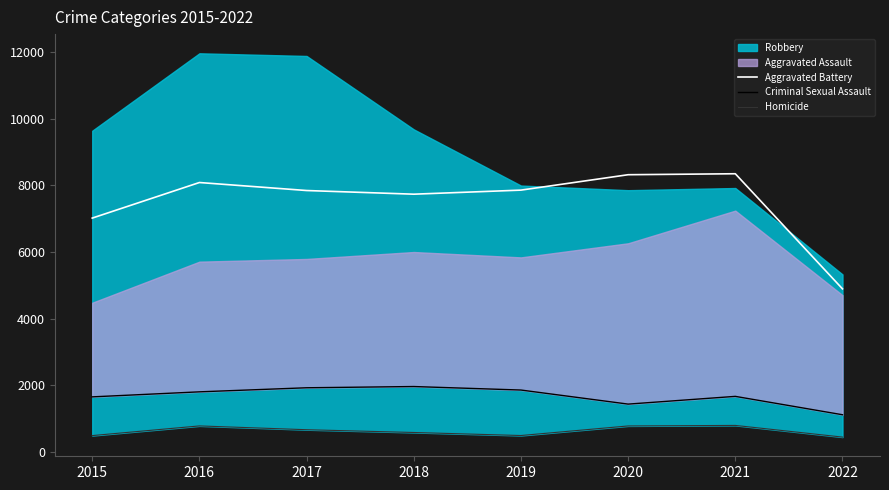

At which label does Homicide first exceed 672?

2016